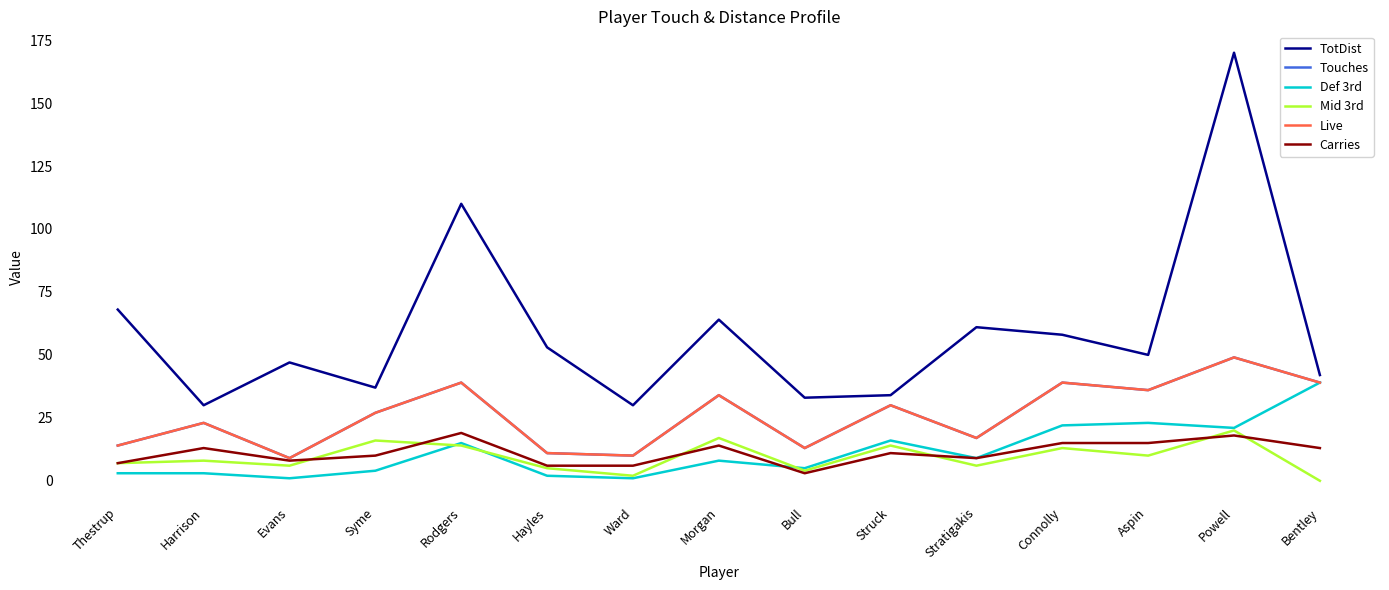

Does the chart have visible grid lines?

No